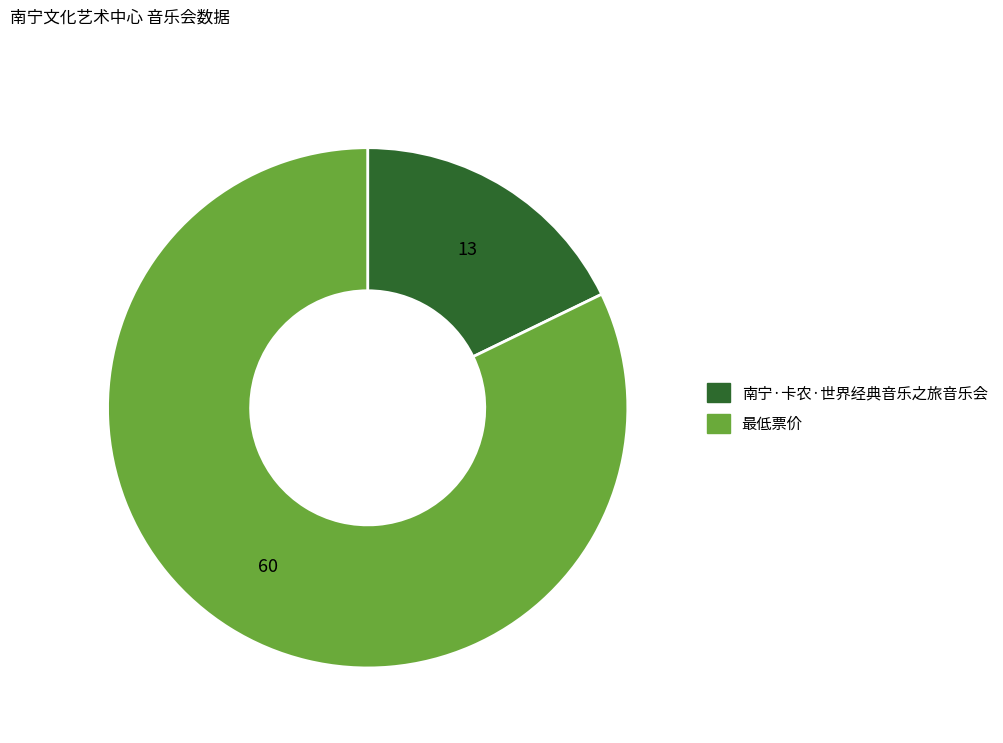

How many slices are in this pie chart?

2